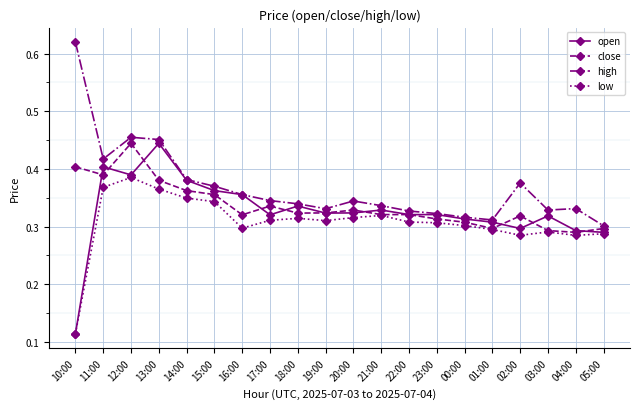

True or false: close and high cross at least once.

False